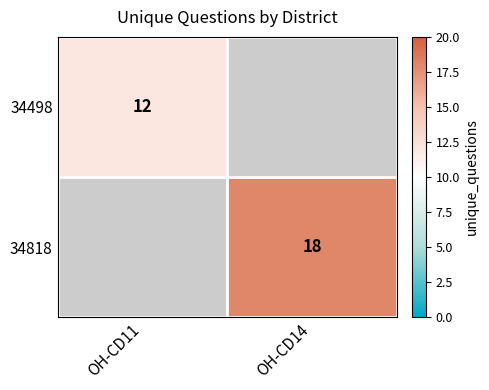

How many categories are shown in the chart?

2